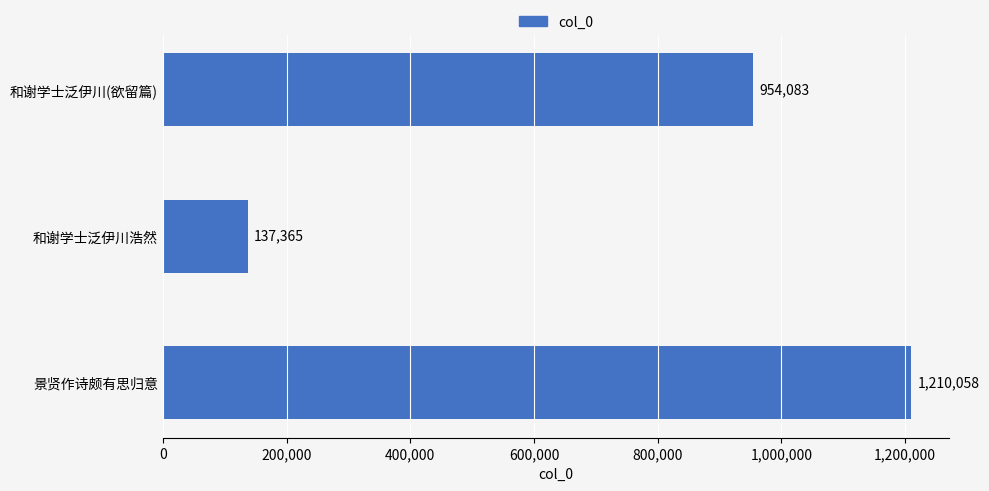

How many data points does each series have?

3